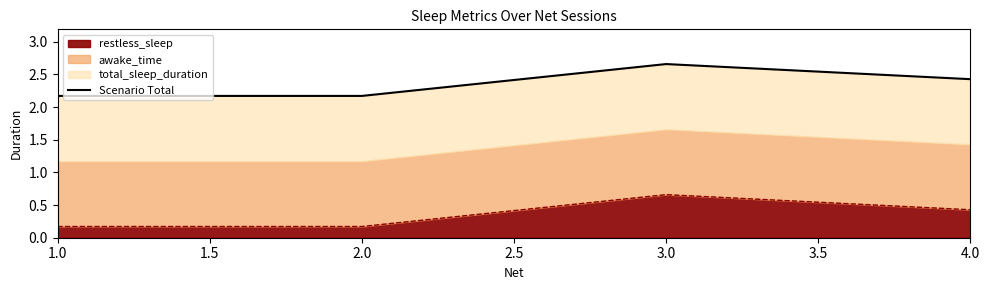

Which category has the highest value in the restless_sleep series?

3.0